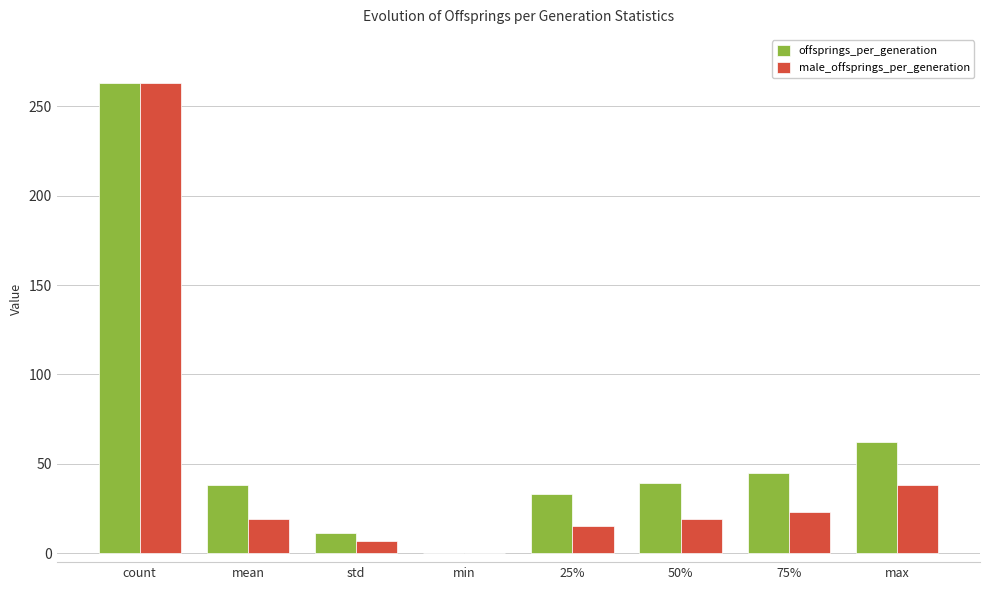

Read the male_offsprings_per_generation value at 75%.

23.0